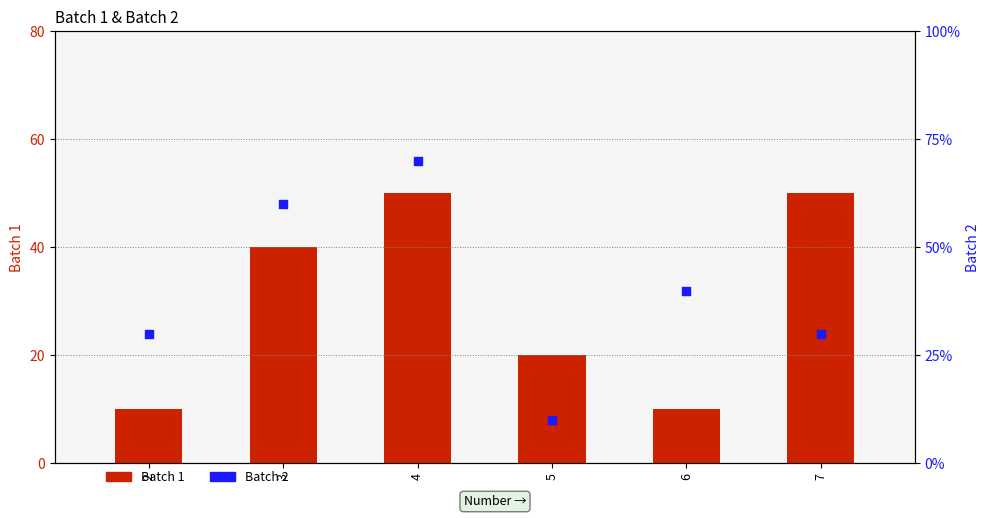

At which category is the sum across all series the highest?

4